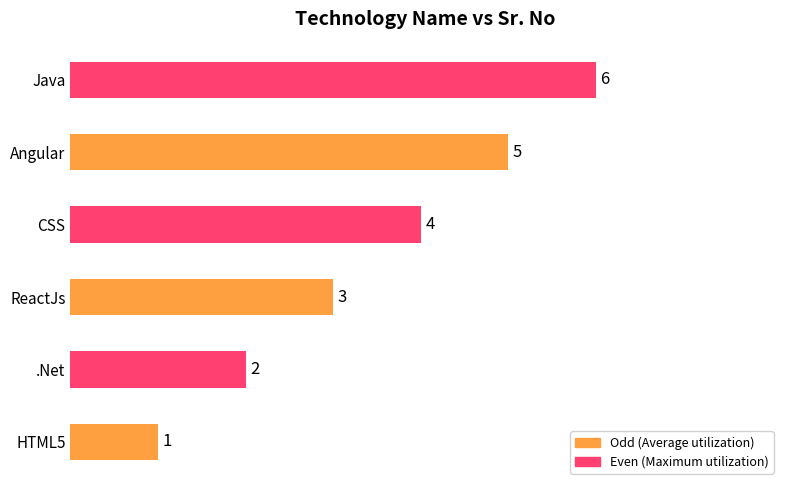

What is the difference between the second highest and minimum values?

4